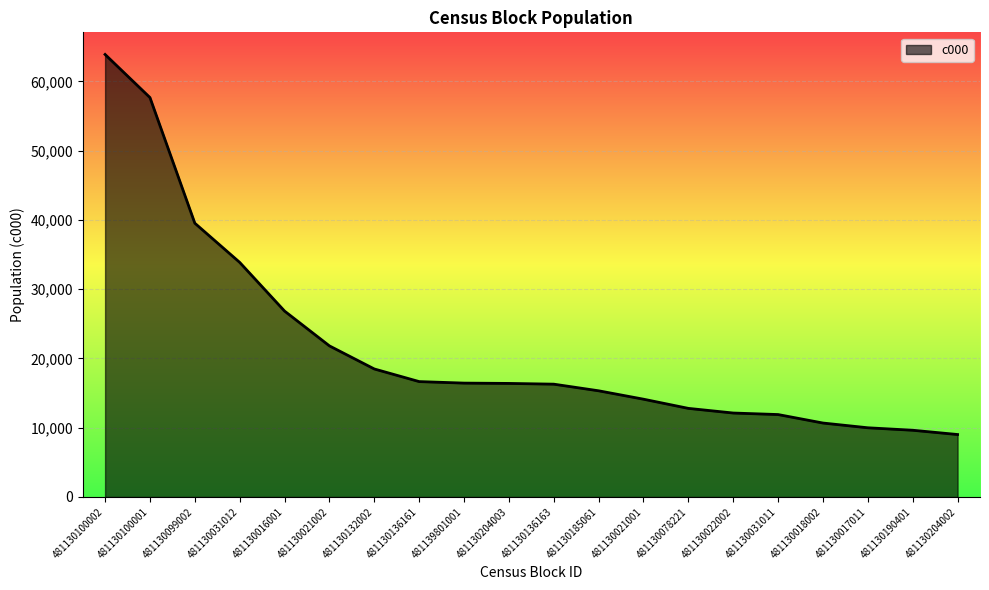

What is the average value?

21676